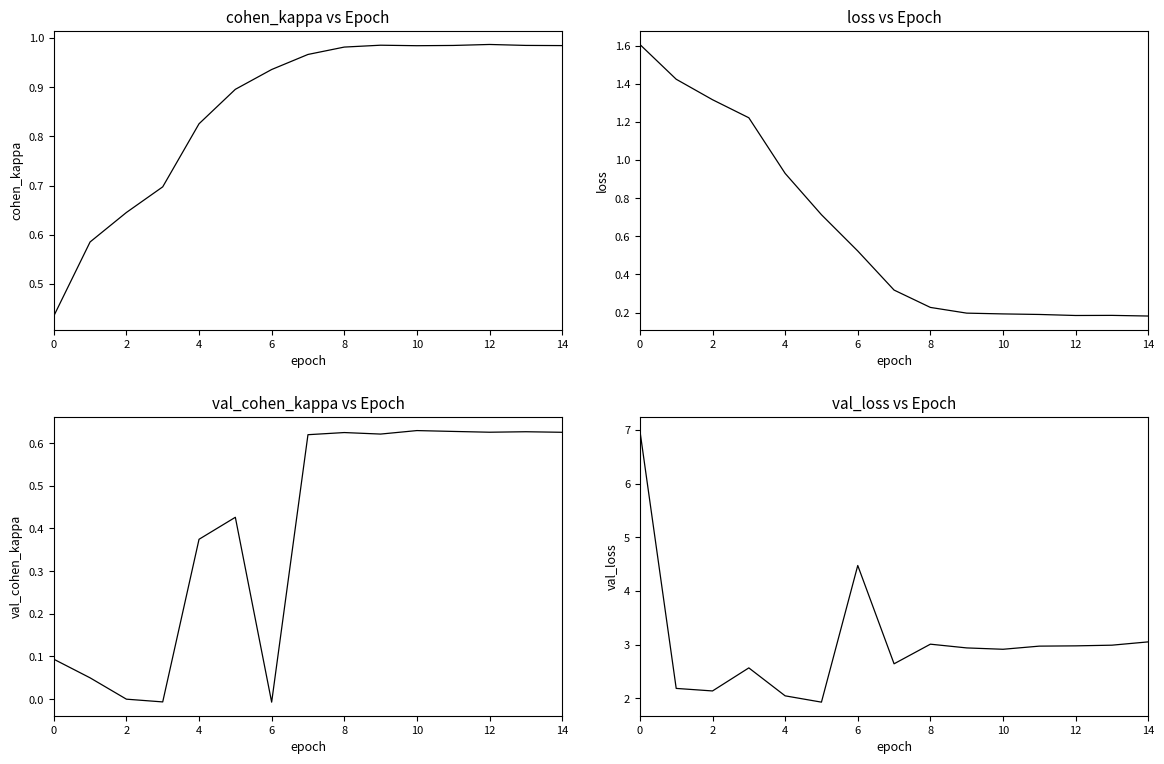

Where is the first local maximum for cohen_kappa?

9